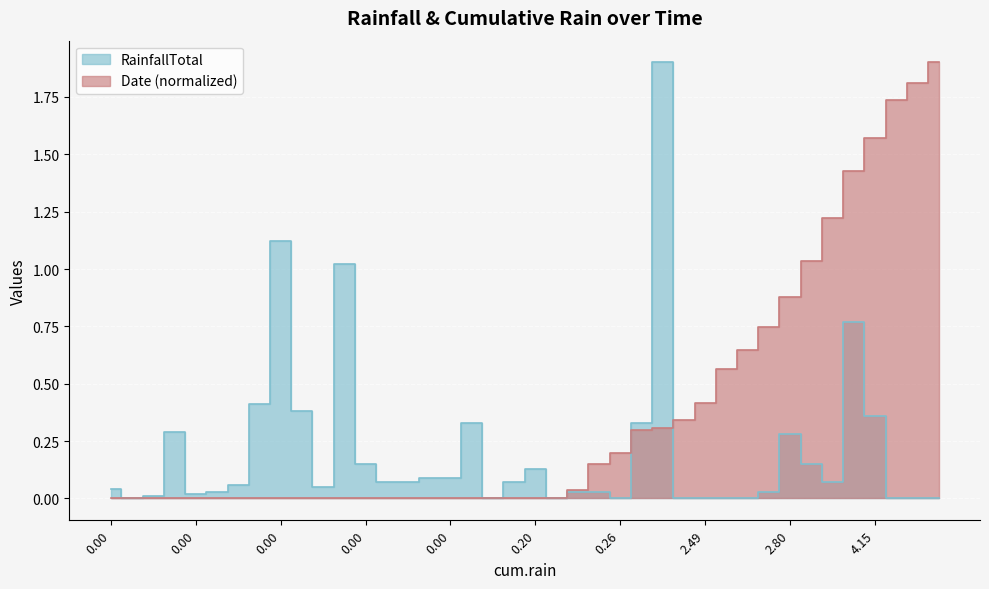

What is the difference between the second highest and minimum values in the RainfallTotal series?

1.1